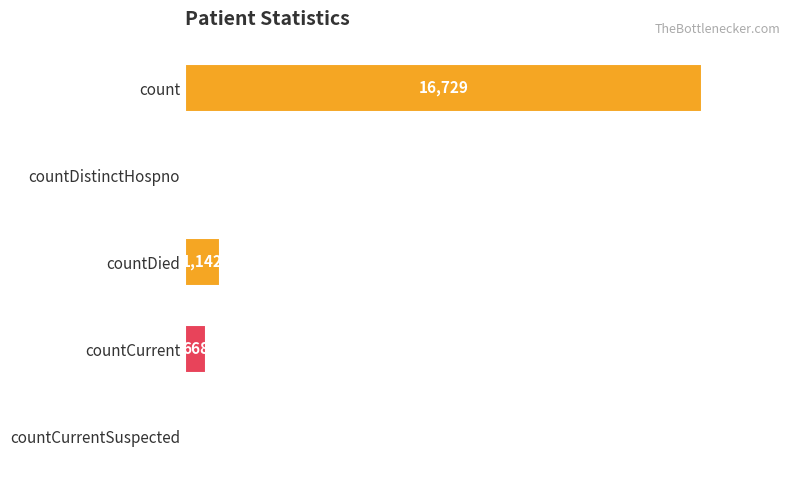

Where is the data nearest to the value 8364?

countDied